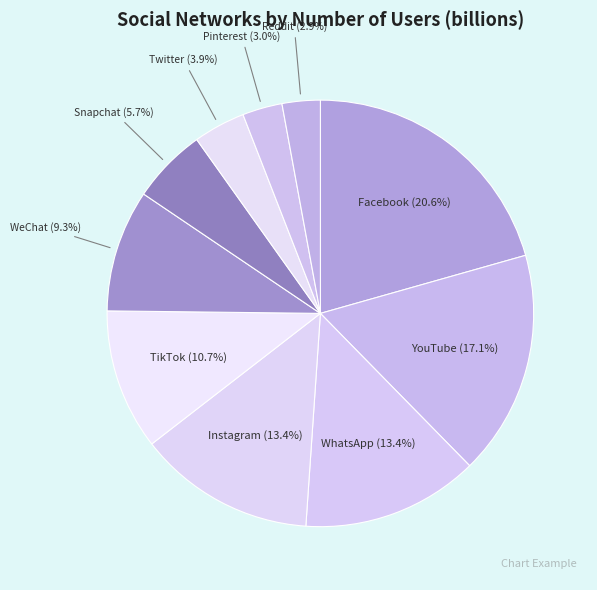

Which category has the smallest portion of the pie?

Reddit